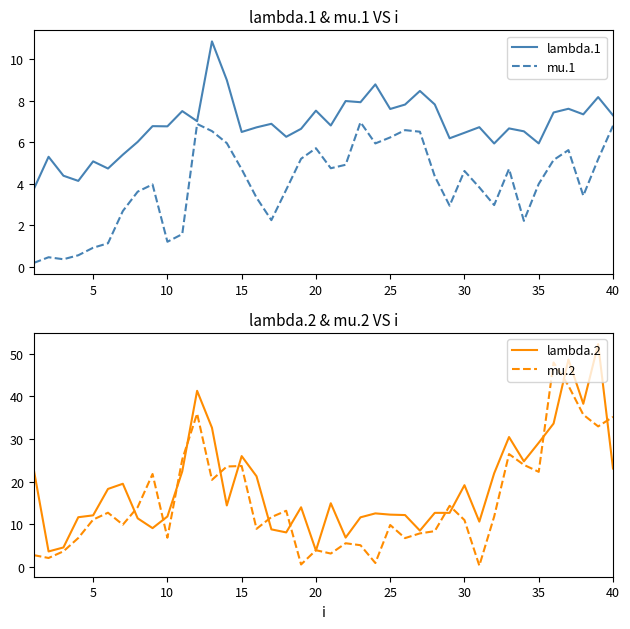

What is the highest value of the lambda.2 series?

52.3